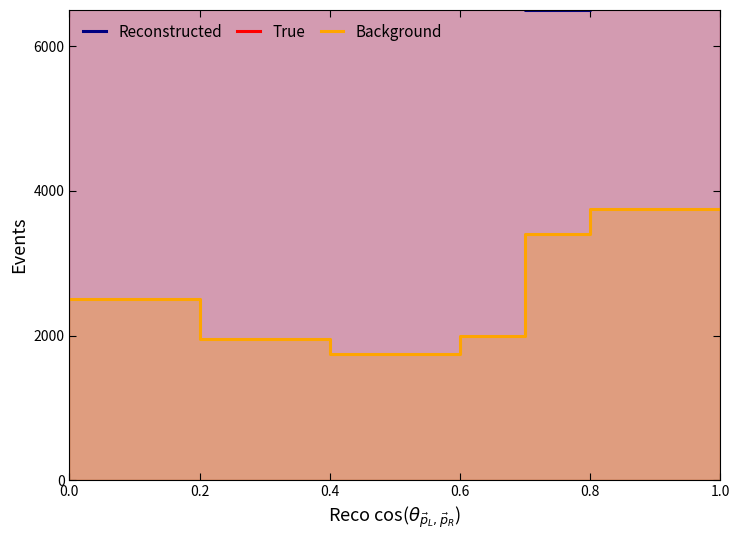

True or false: Reconstructed and Background cross at least once.

False